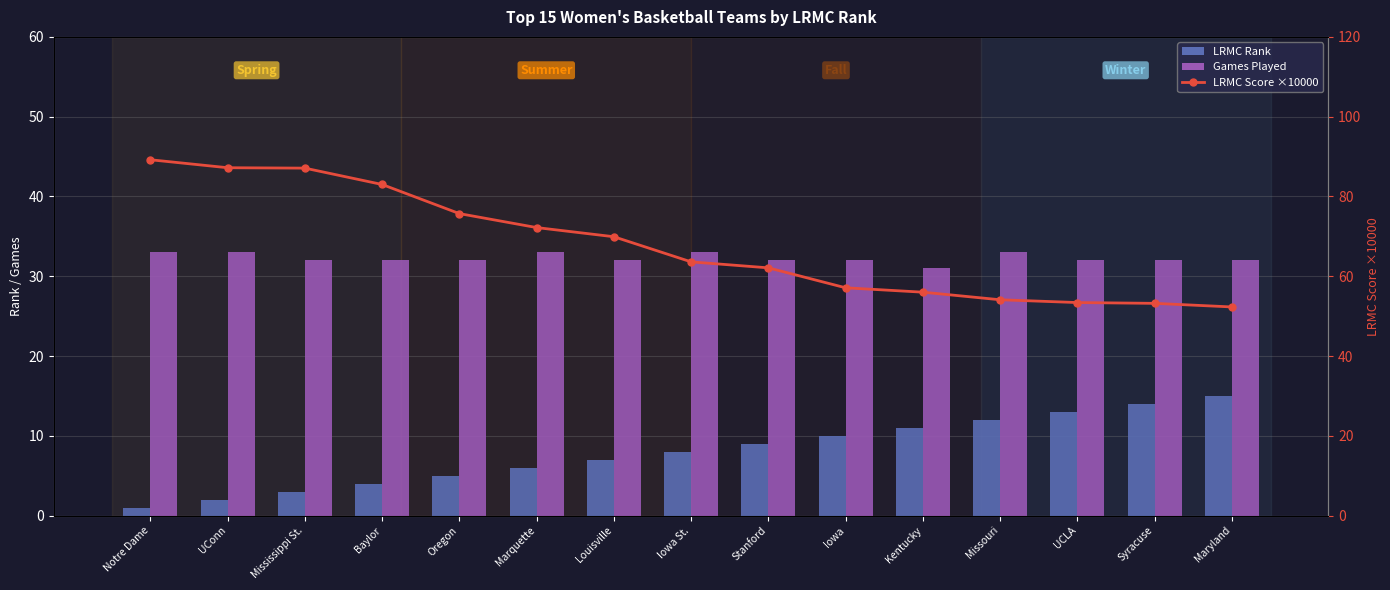

What is the sum of the Games Played values at Iowa St. and Maryland?

65.0